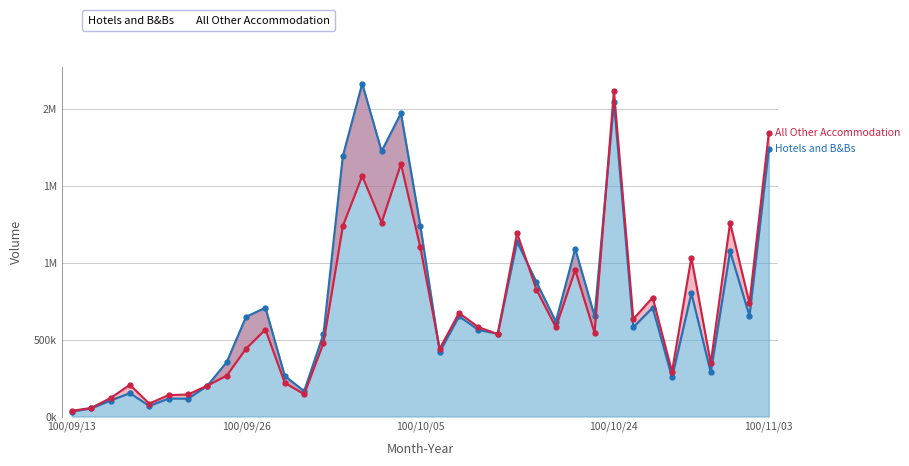

What is the average value of the Hotels and B&Bs series?

729405